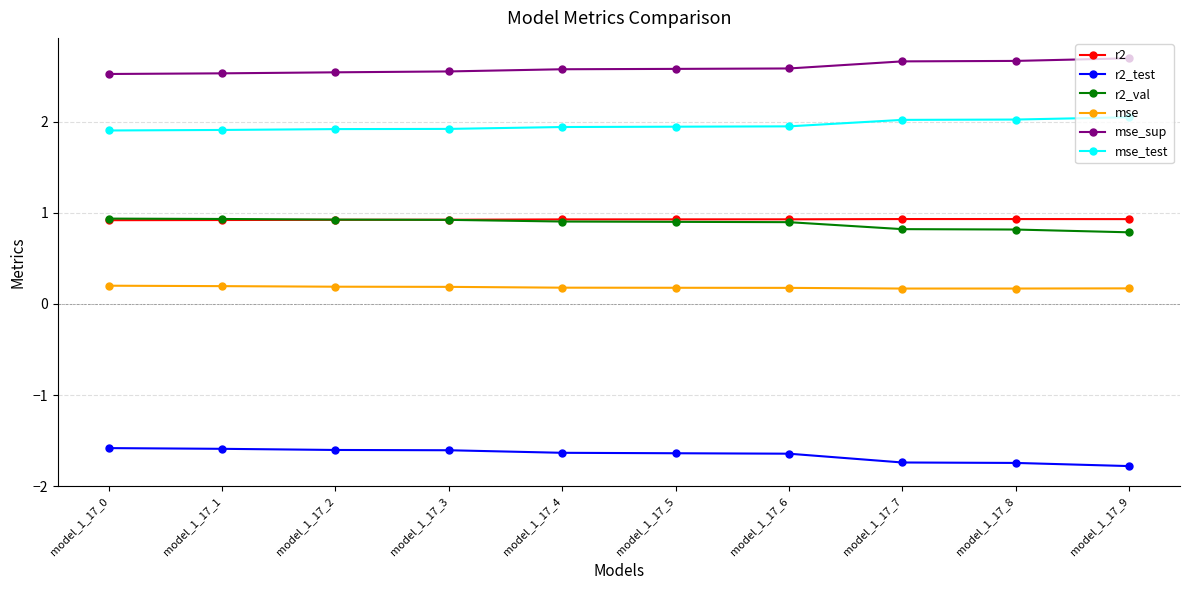

After their last crossing, which series has the higher values: r2 or r2_val?

r2